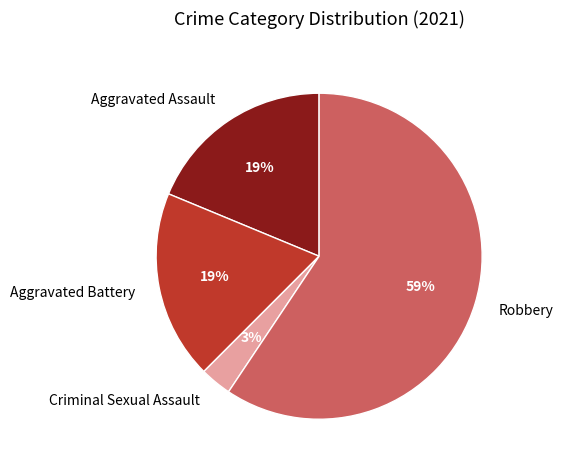

To the nearest percent, what is the difference between the largest and smallest slice percentages?

56%